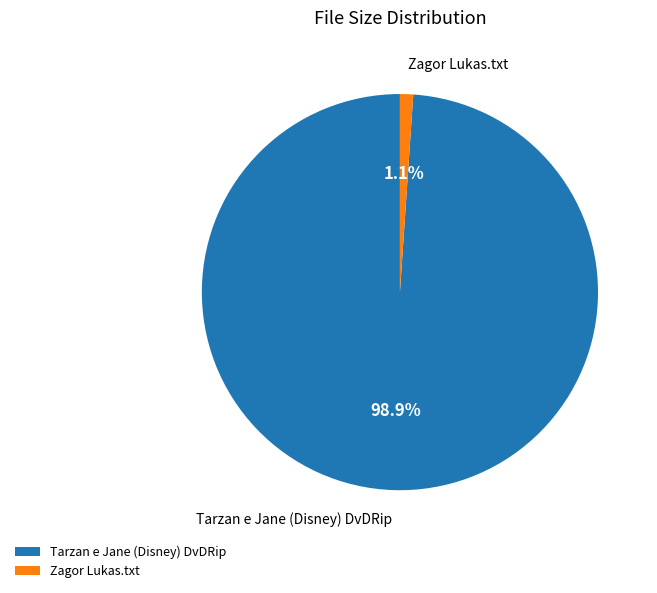

Count the number of slices in the pie.

2